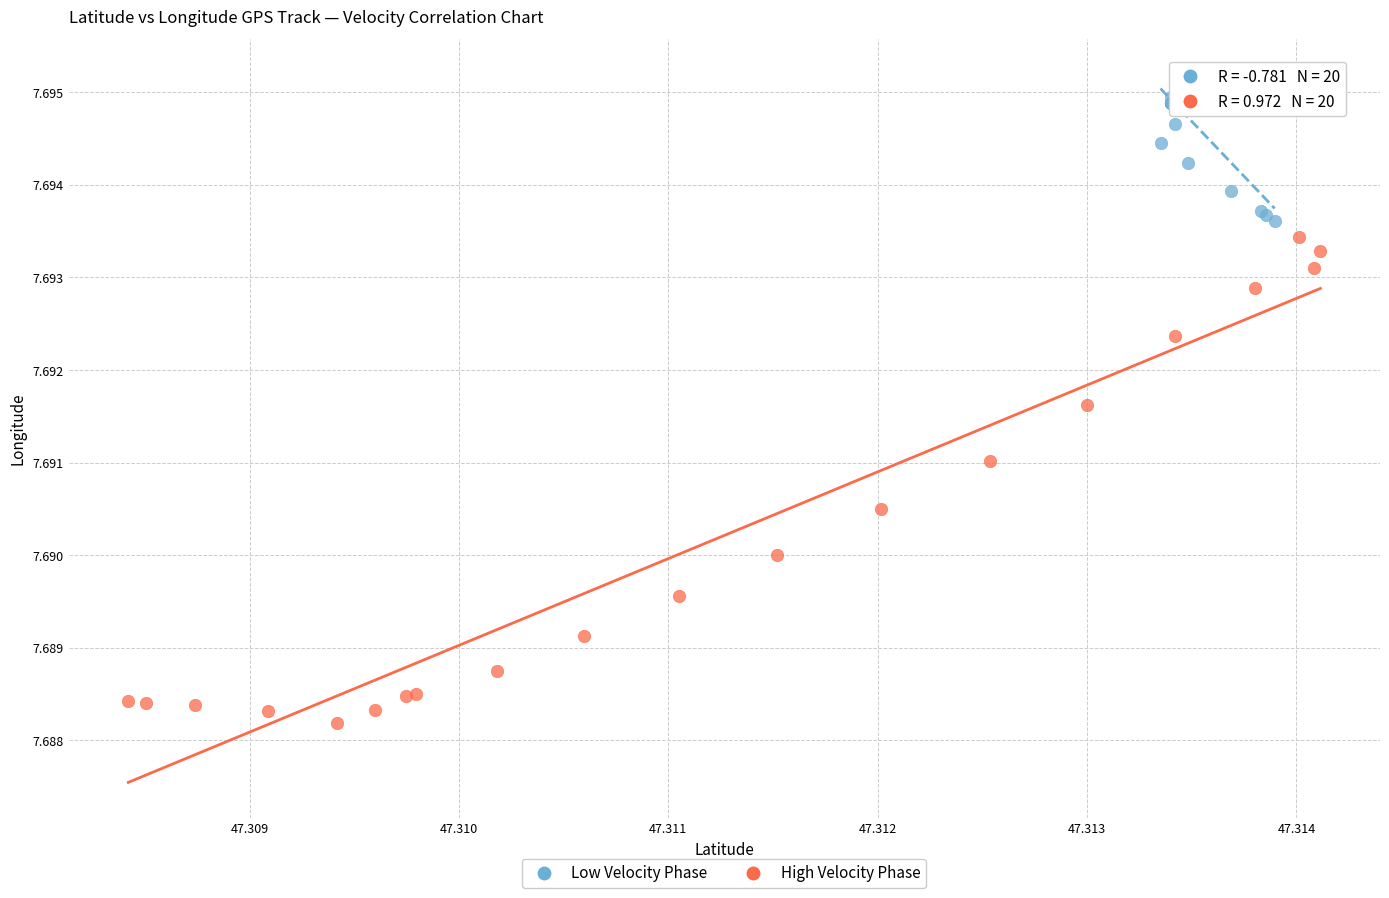

Which series reaches the minimum Y coordinate?

High Velocity Phase